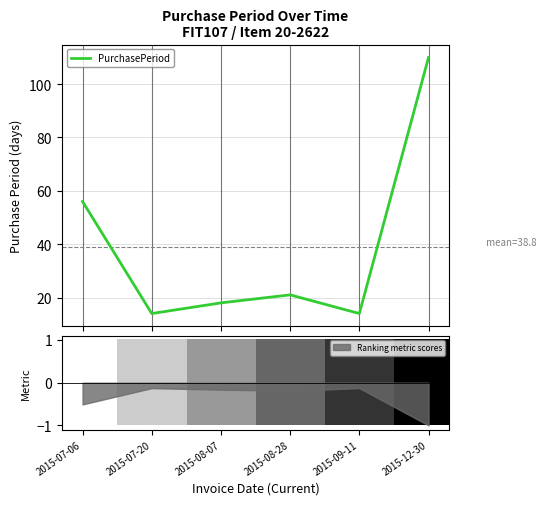

Read the PurchasePeriod value at 2015-12-30.

110.0